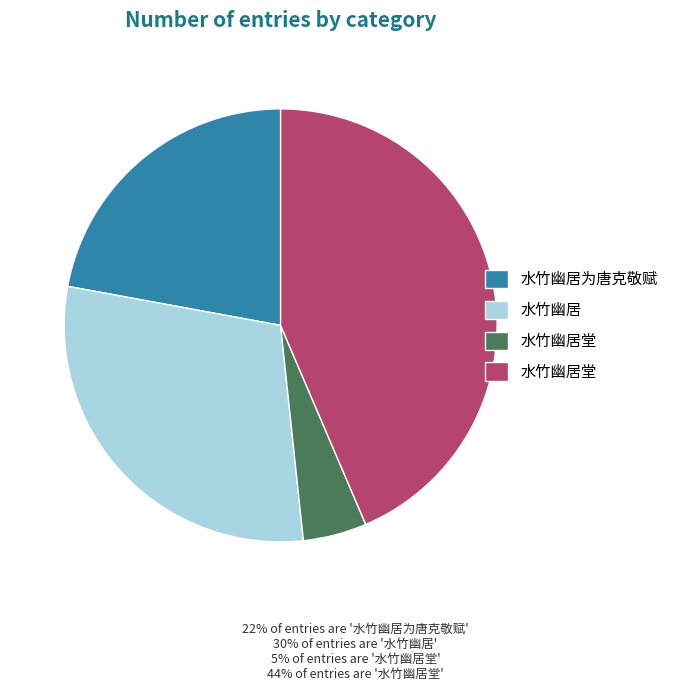

Is there any slice that represents more than half of the pie?

No